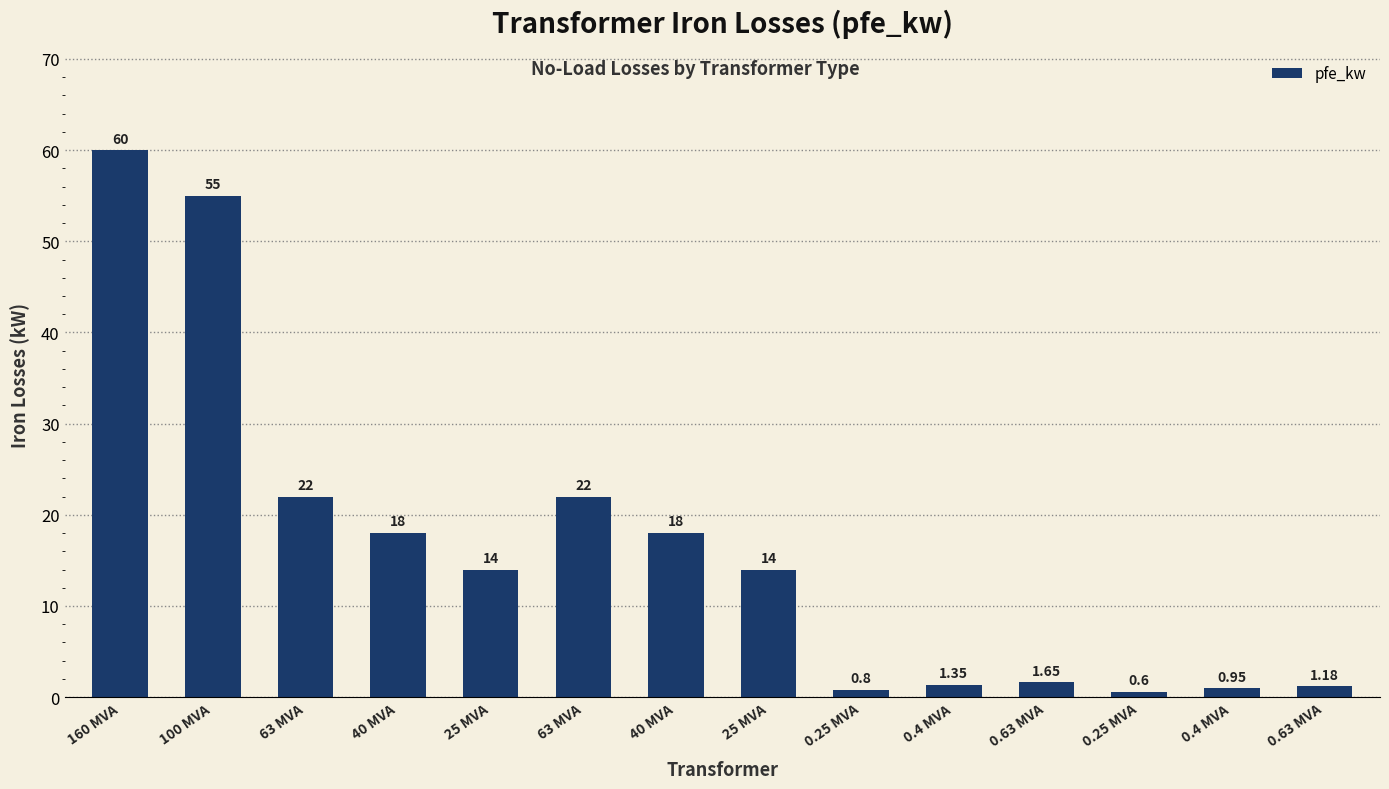

Between 100 MVA and 0.4 MVA, which is larger?

100 MVA